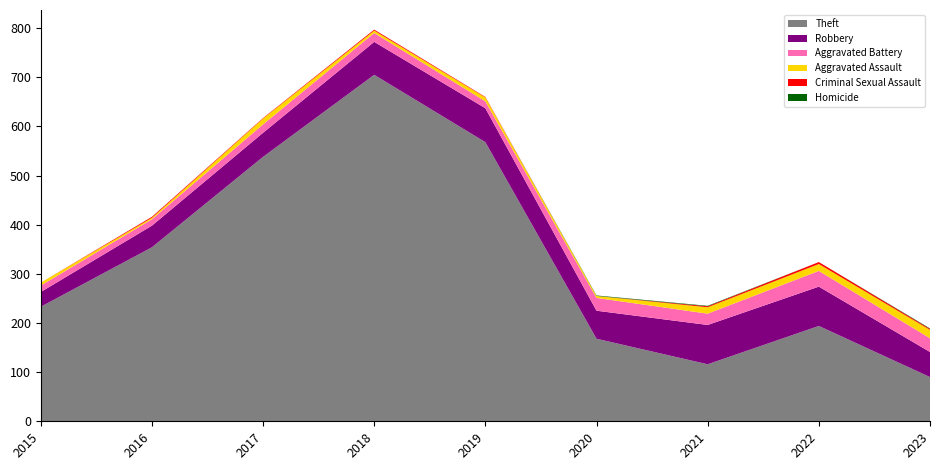

Reading left to right, what are all the values shown in this chart?

Theft: 2015=233	2016=354	2017=538	2018=705	2019=568	2020=168	2021=116	2022=194	2023=90
Robbery: 2015=30	2016=44	2017=49	2018=67	2019=69	2020=57	2021=80	2022=80	2023=51
Aggravated Battery: 2015=13	2016=13	2017=17	2018=18	2019=14	2020=26	2021=23	2022=32	2023=28
Aggravated Assault: 2015=6	2016=3	2017=12	2018=5	2019=8	2020=4	2021=13	2022=14	2023=17
Criminal Sexual Assault: 2015=0	2016=2	2017=1	2018=2	2019=1	2020=0	2021=2	2022=4	2023=2
Homicide: 2015=0	2016=0	2017=0	2018=0	2019=0	2020=1	2021=1	2022=0	2023=1